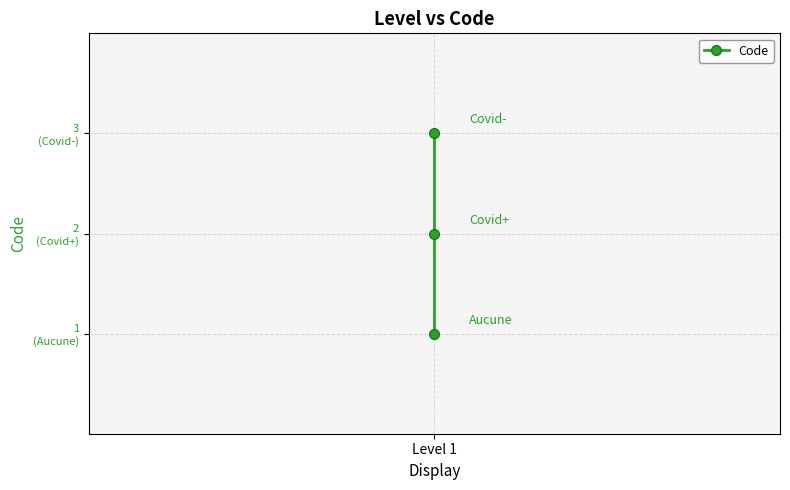

What is the ratio of the value at 2 to the value at Level 1?

3.0